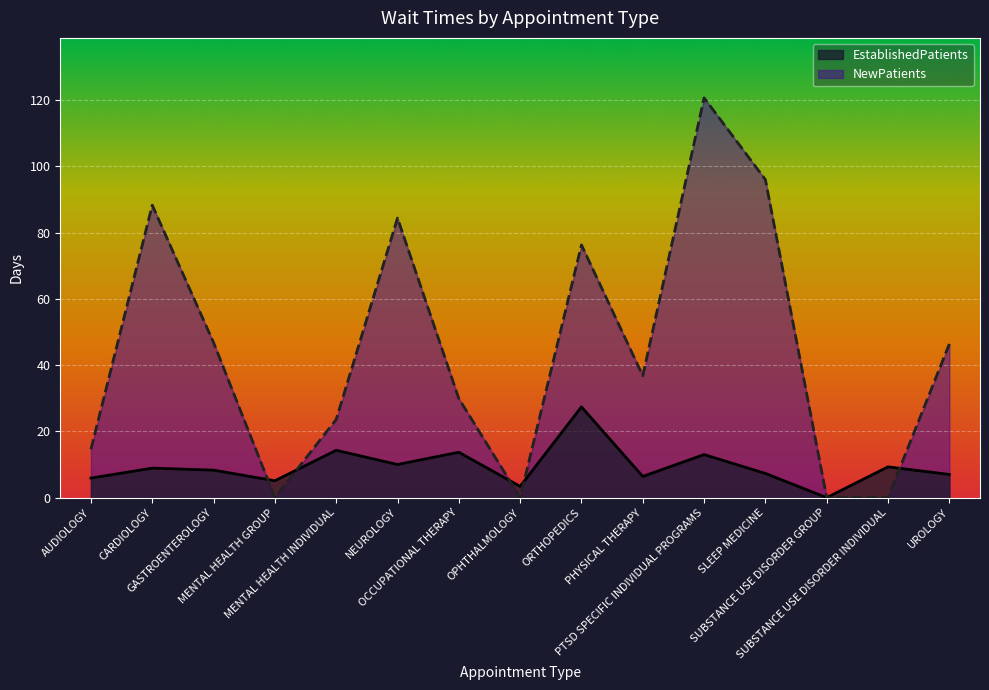

At which category does the chart reach its minimum across all series?

SUBSTANCE USE DISORDER GROUP